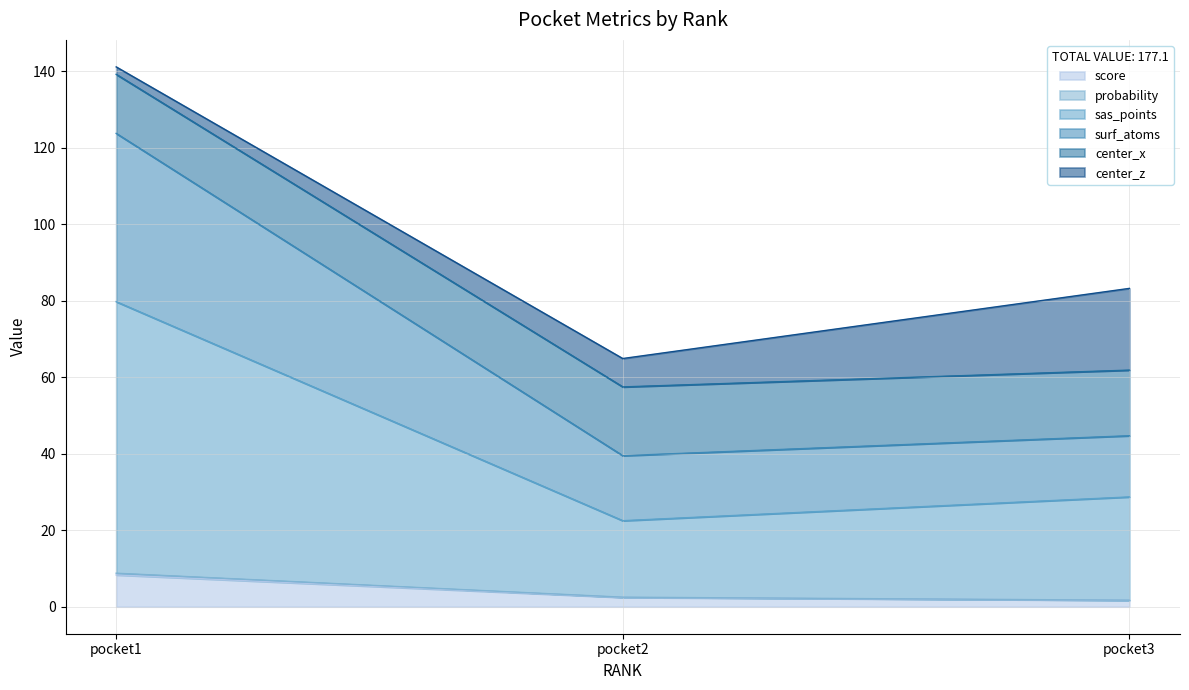

How many lines are shown in the chart?

6